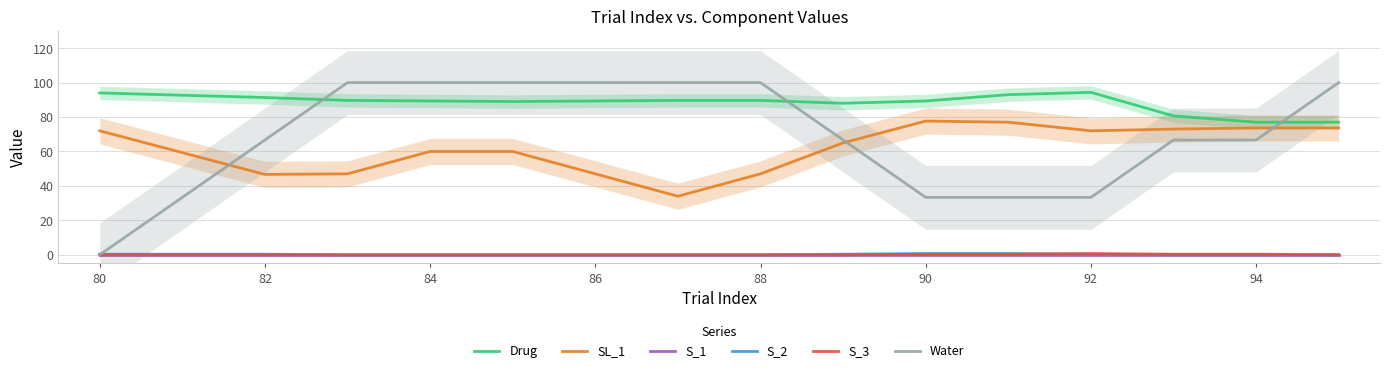

True or false: Water has a value of 60.9 at 86.

False